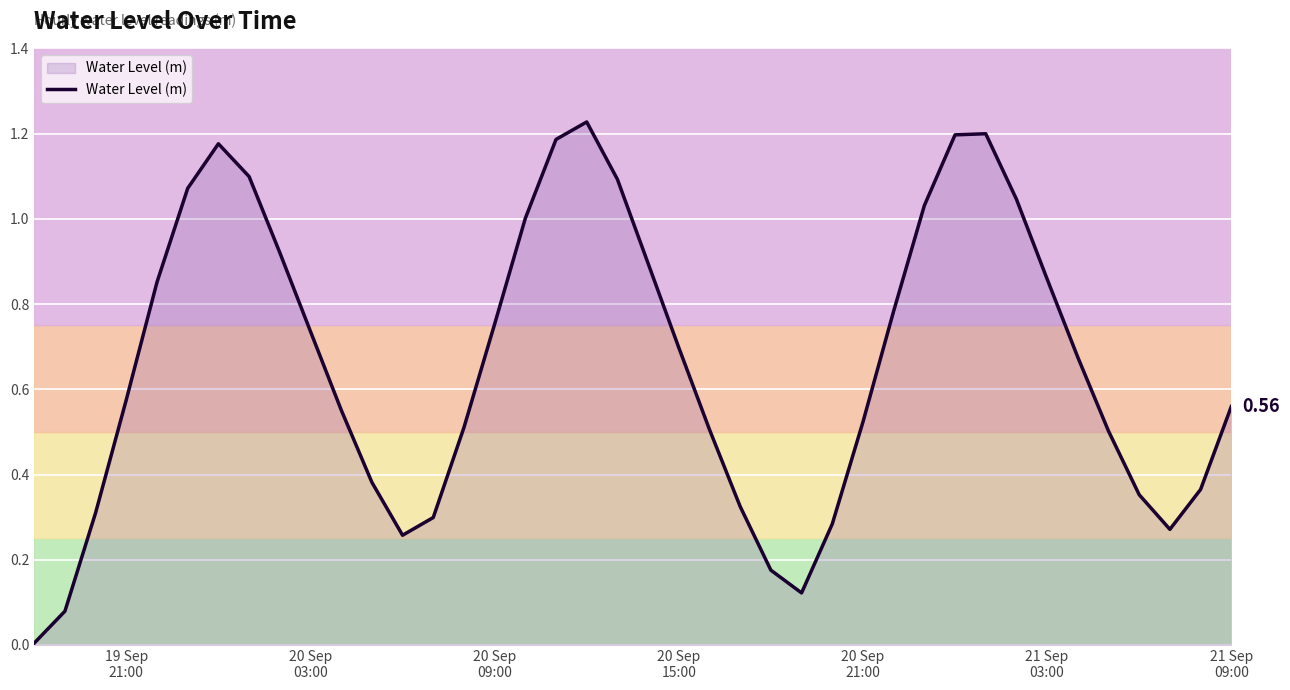

How many interior local peaks (higher than both neighbors) does the data have?

3